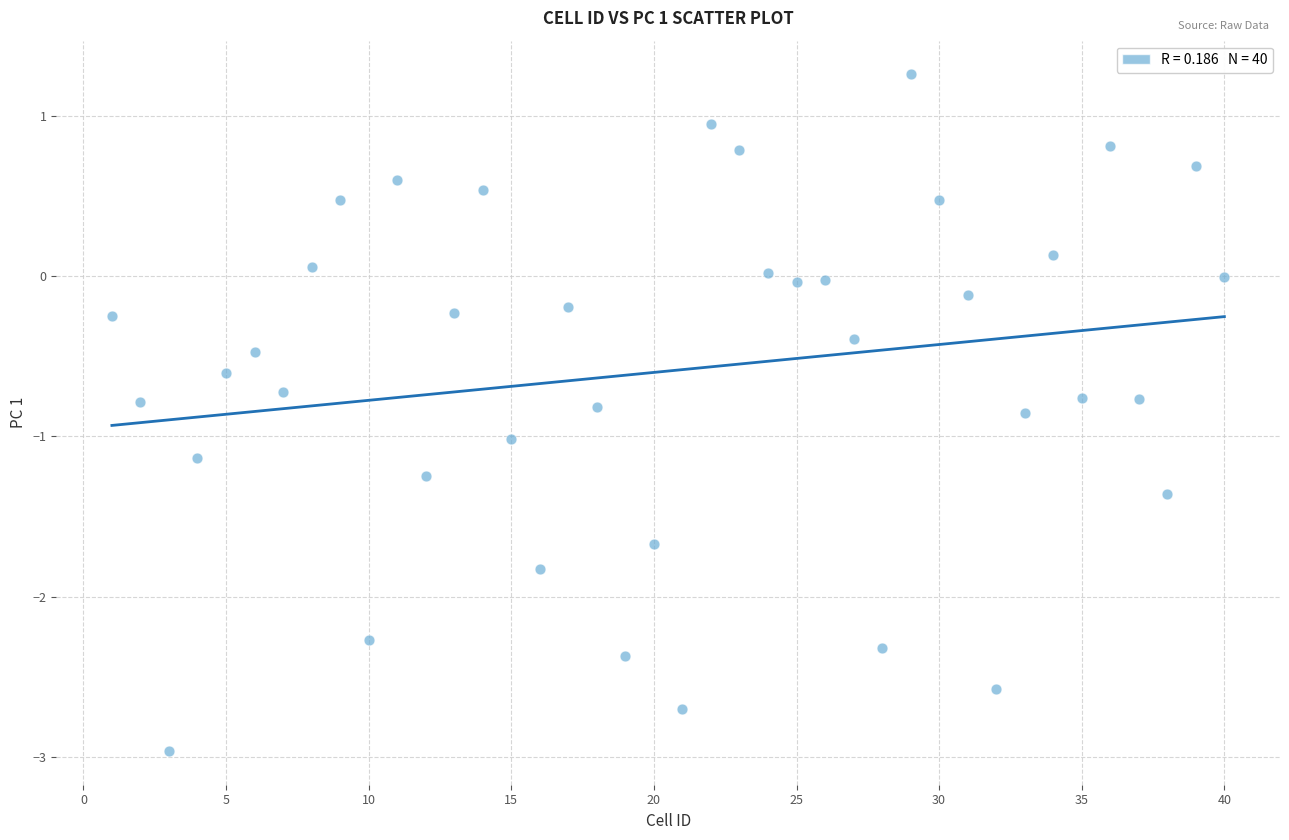

What is the range of Y values (max minus min)?

4.2